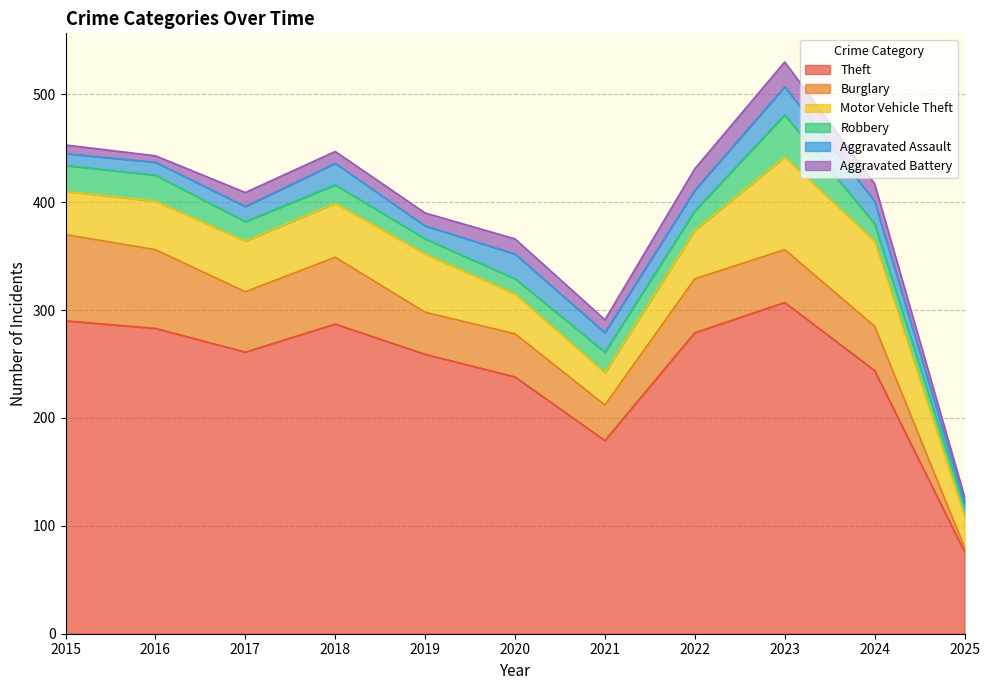

Reading left to right, transcribe all the data shown in this chart.

Theft: 2015=290	2016=283	2017=261	2018=287	2019=259	2020=238	2021=179	2022=279	2023=307	2024=244	2025=76
Burglary: 2015=80	2016=73	2017=56	2018=62	2019=39	2020=40	2021=33	2022=50	2023=49	2024=41	2025=4
Motor Vehicle Theft: 2015=40	2016=45	2017=47	2018=50	2019=54	2020=37	2021=30	2022=45	2023=86	2024=79	2025=29
Robbery: 2015=24	2016=24	2017=18	2018=17	2019=14	2020=14	2021=19	2022=18	2023=39	2024=16	2025=8
Aggravated Assault: 2015=11	2016=12	2017=14	2018=20	2019=12	2020=23	2021=18	2022=19	2023=26	2024=21	2025=5
Aggravated Battery: 2015=8	2016=6	2017=13	2018=11	2019=12	2020=14	2021=12	2022=20	2023=23	2024=16	2025=5